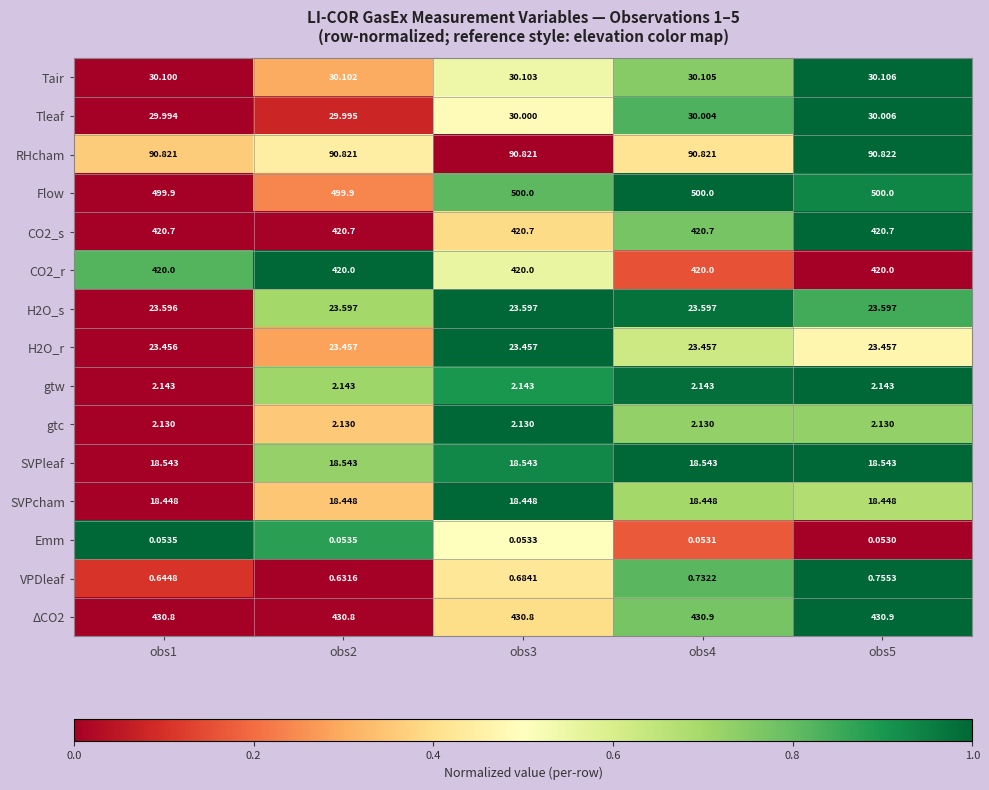

Which series has the largest total across all categories?

Flow